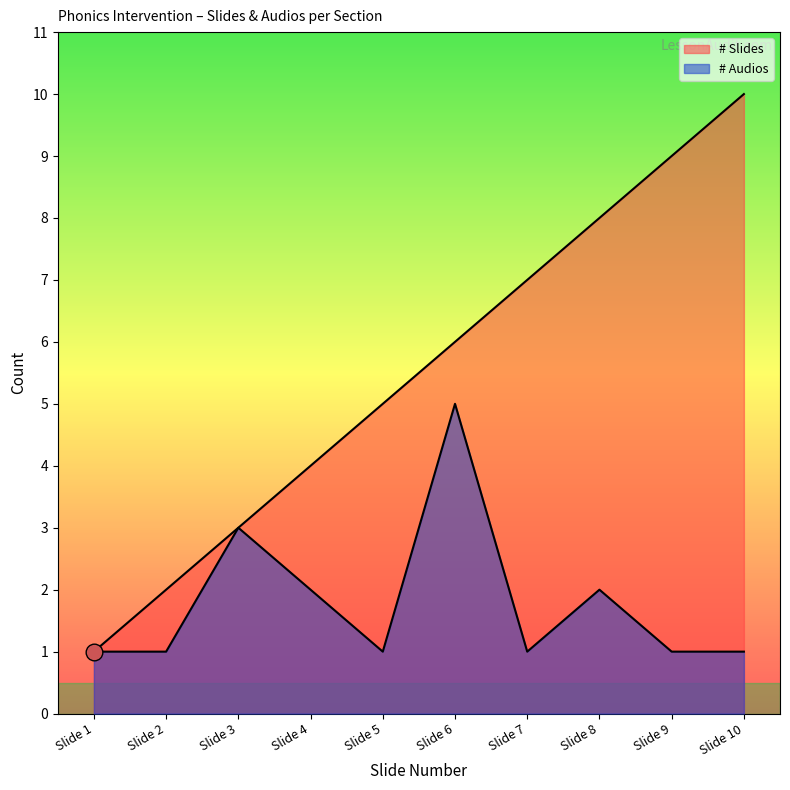

Count the number of categories in the chart.

10